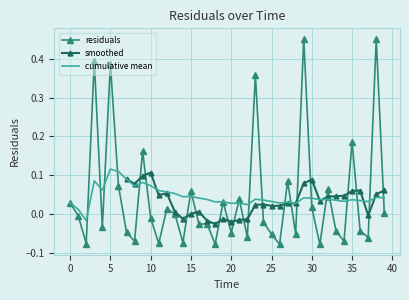

How many values exceed 0?

18